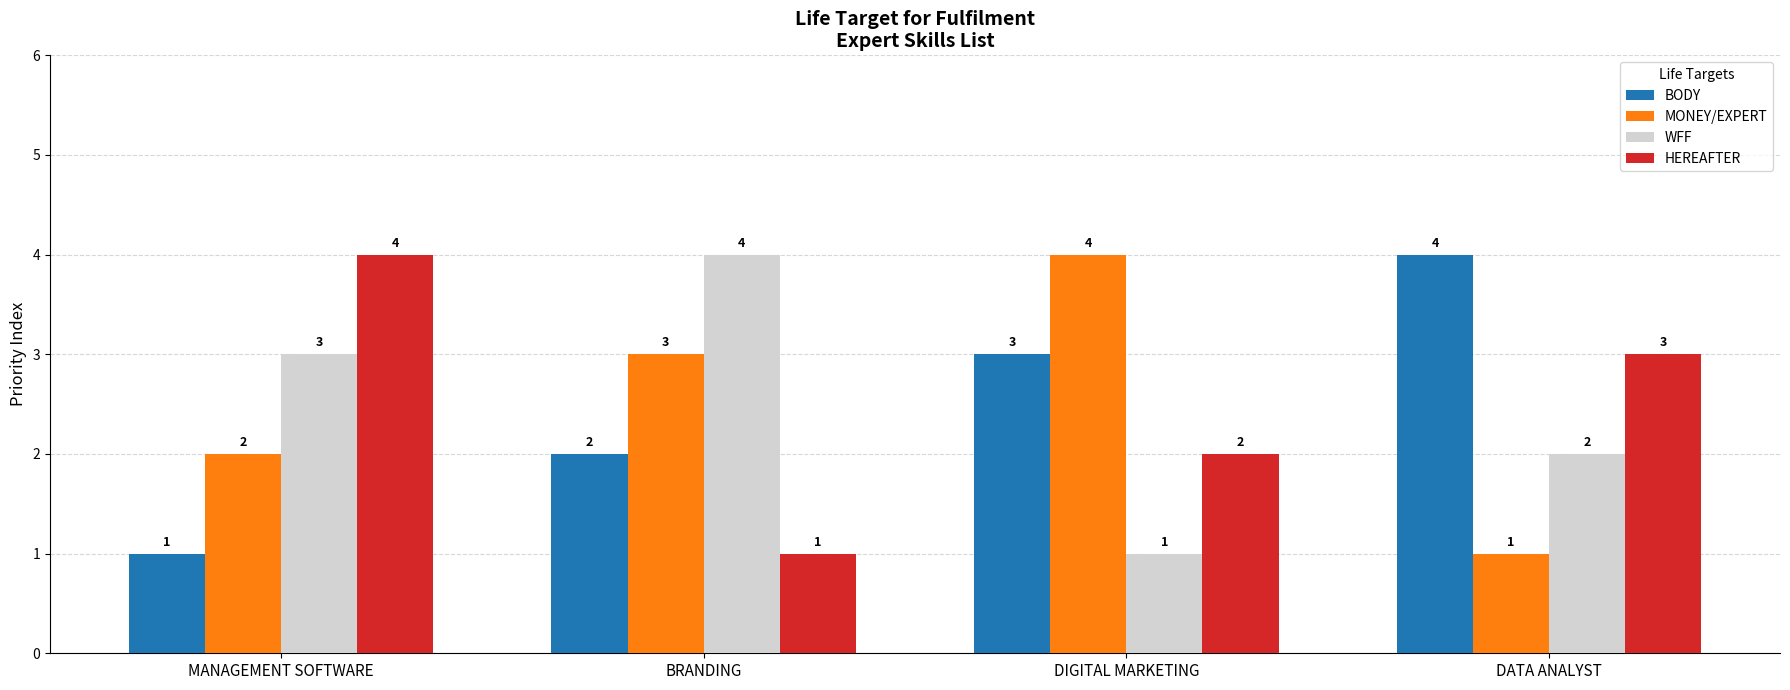

Rank the categories by MONEY/EXPERT value from lowest to highest.

DATA ANALYST, MANAGEMENT SOFTWARE, BRANDING, DIGITAL MARKETING